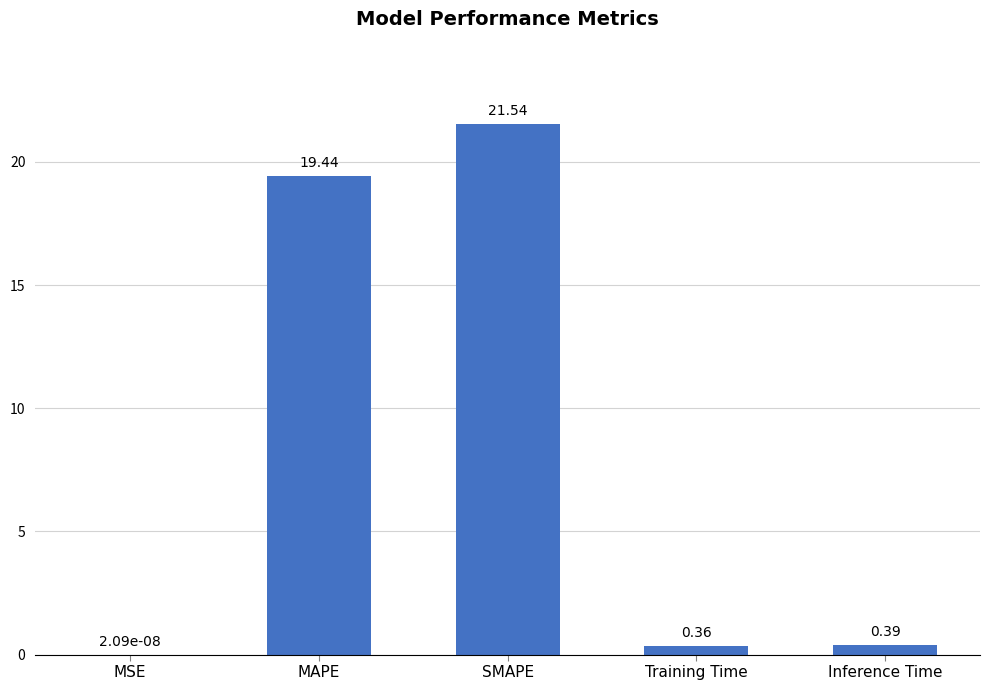

At which category does the chart reach its peak across all series?

SMAPE